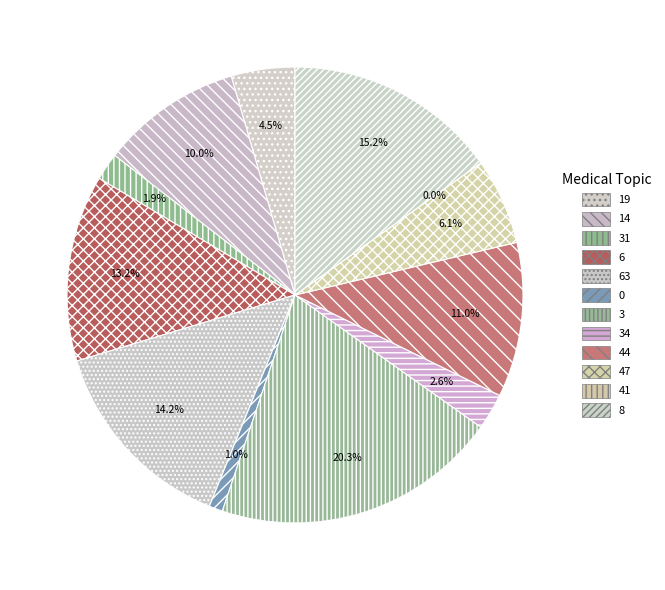

What percentage is the 63 slice, to the nearest percent?

14%